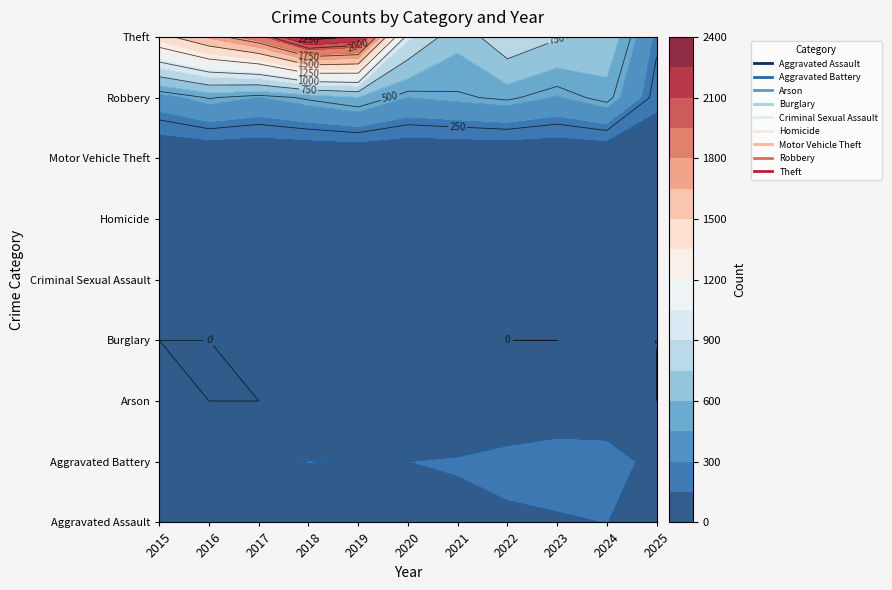

What is the sum of all Aggravated Assault values?

1053